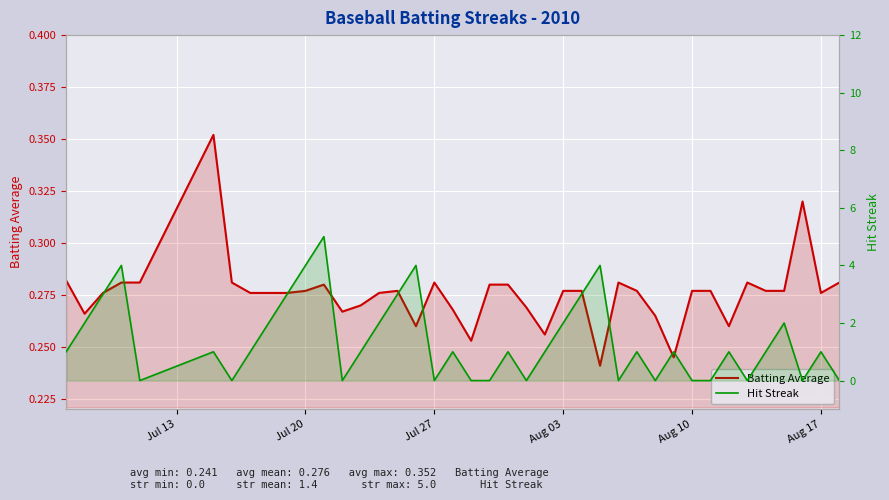

How many intersections are there between Batting Average and Hit Streak?

23